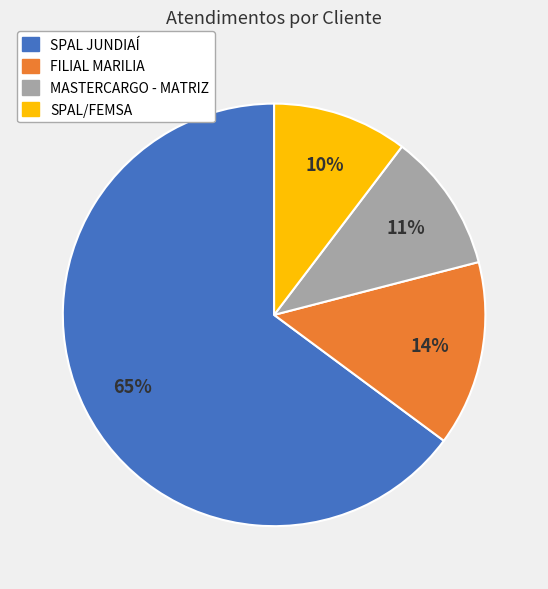

Which category has the biggest portion of the pie?

SPAL JUNDIAÍ